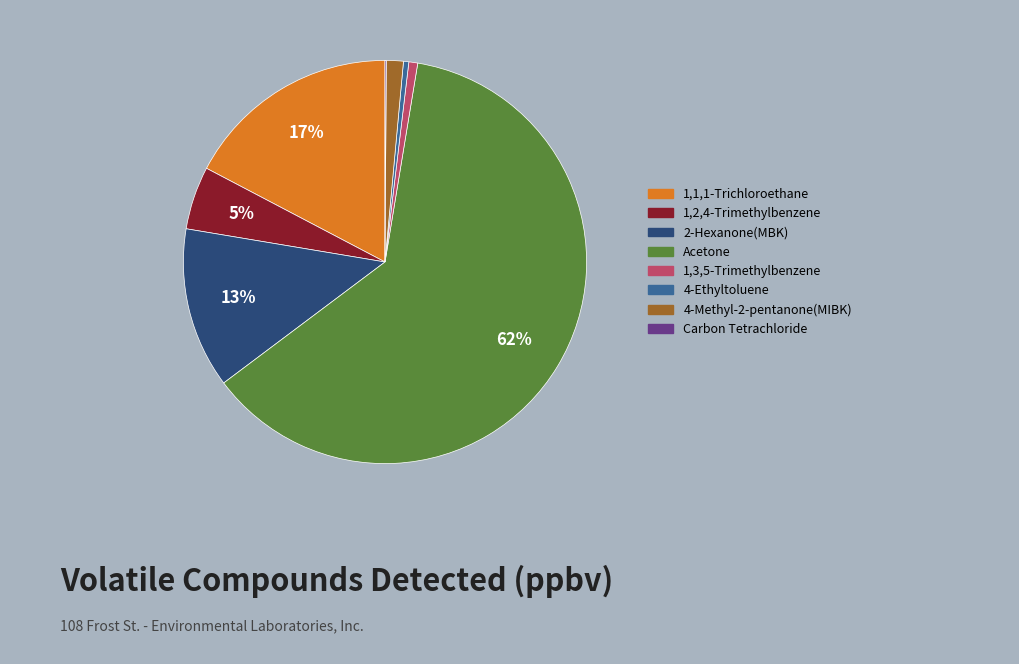

Which has a higher value, 1,2,4-Trimethylbenzene or 1,1,1-Trichloroethane?

1,1,1-Trichloroethane